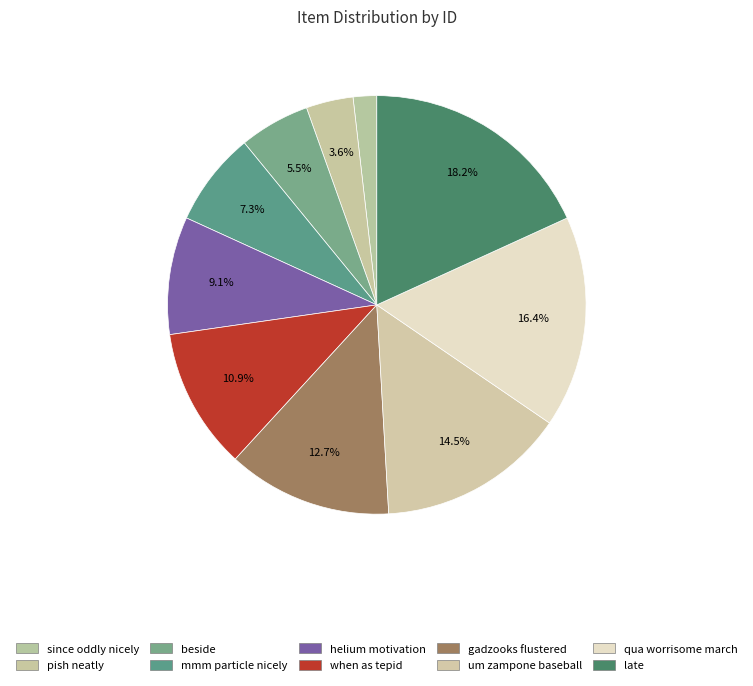

To the nearest percent, what is the average slice percentage?

10%